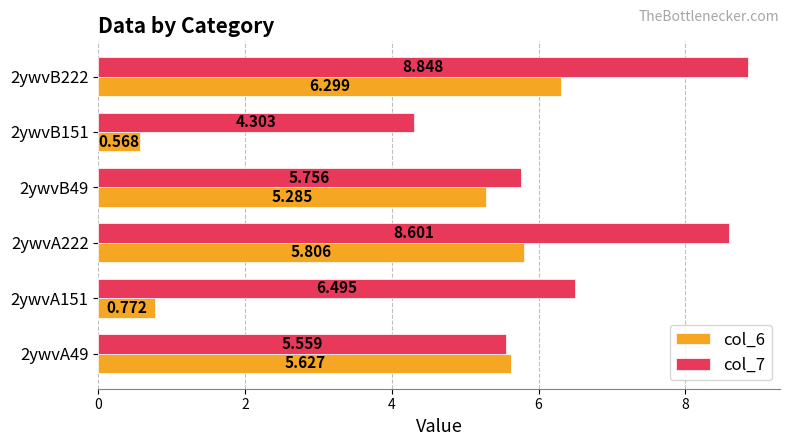

At which category is the sum across all series the highest?

2ywvB222